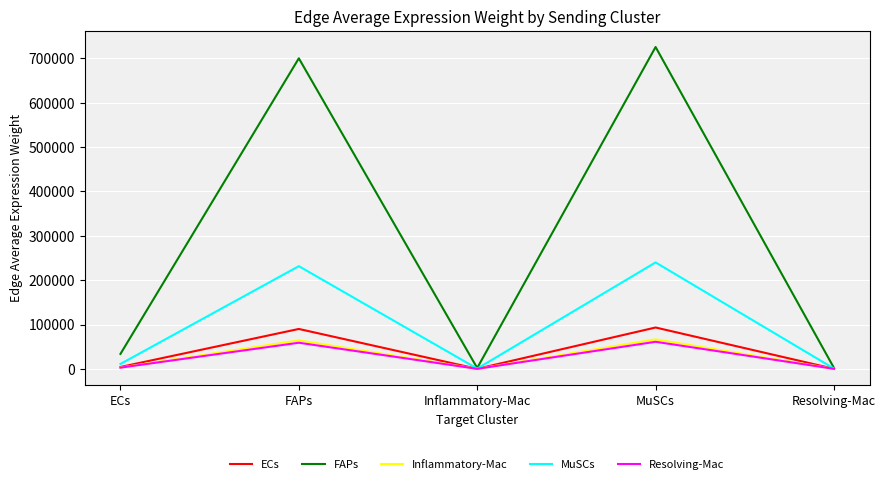

Where does the Inflammatory-Mac series first go above 3100?

ECs